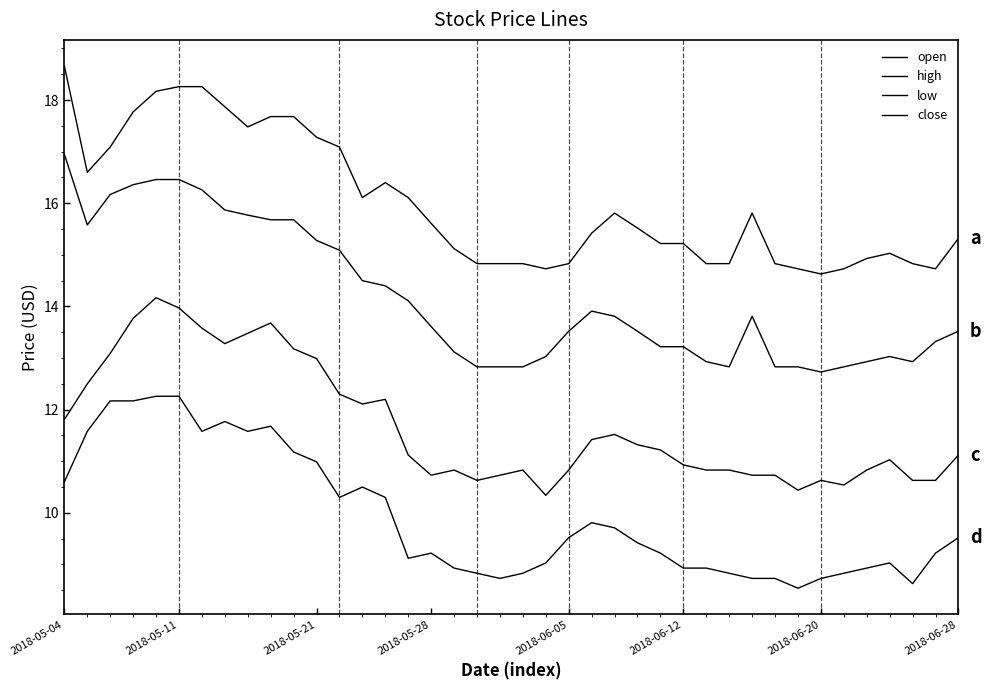

Where does the open series first go above 15?

2018-05-04